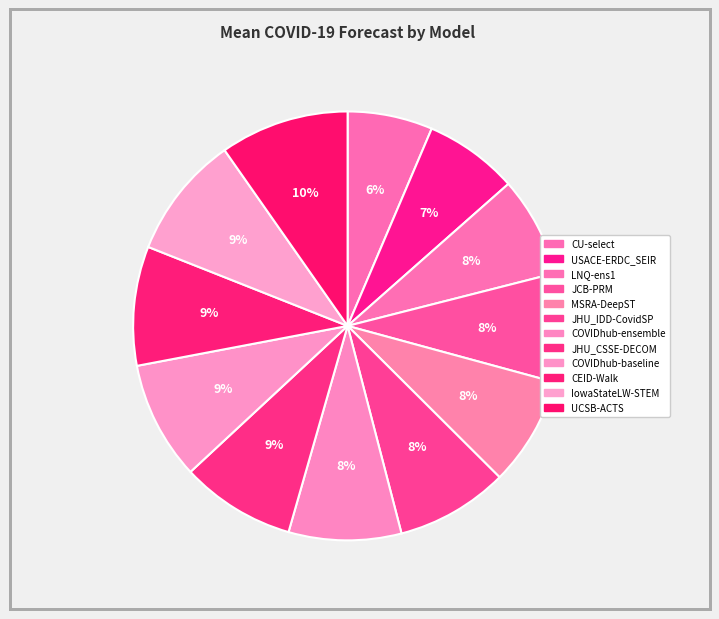

Do MSRA-DeepST and CU-select together represent more than half of the pie?

No